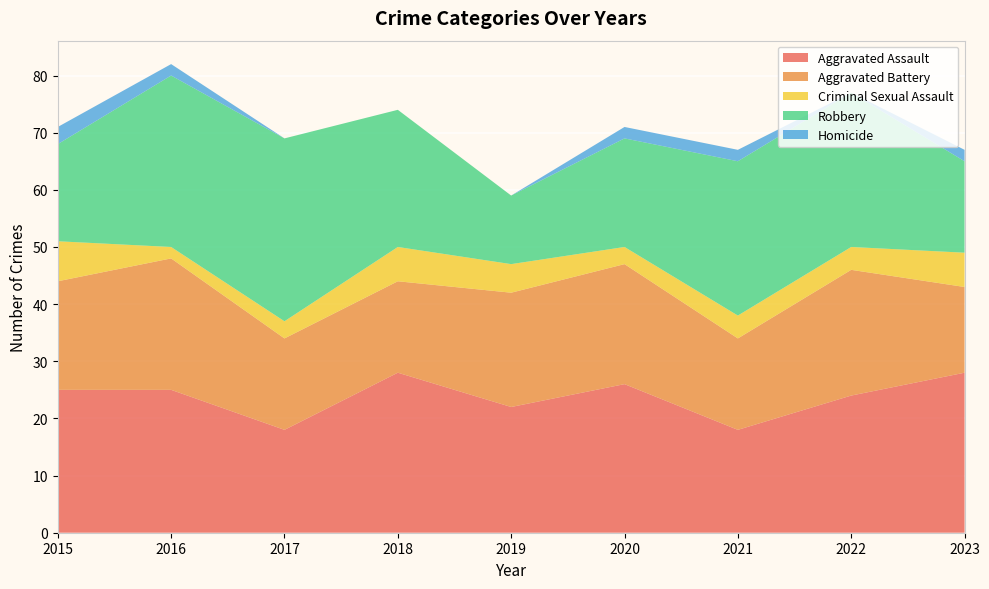

Reading right to left, extract all data points from this chart.

Aggravated Assault: 28	24	18	26	22	28	18	25	25
Aggravated Battery: 15	22	16	21	20	16	16	23	19
Criminal Sexual Assault: 6	4	4	3	5	6	3	2	7
Robbery: 16	27	27	19	12	24	32	30	17
Homicide: 2	0	2	2	0	0	0	2	3